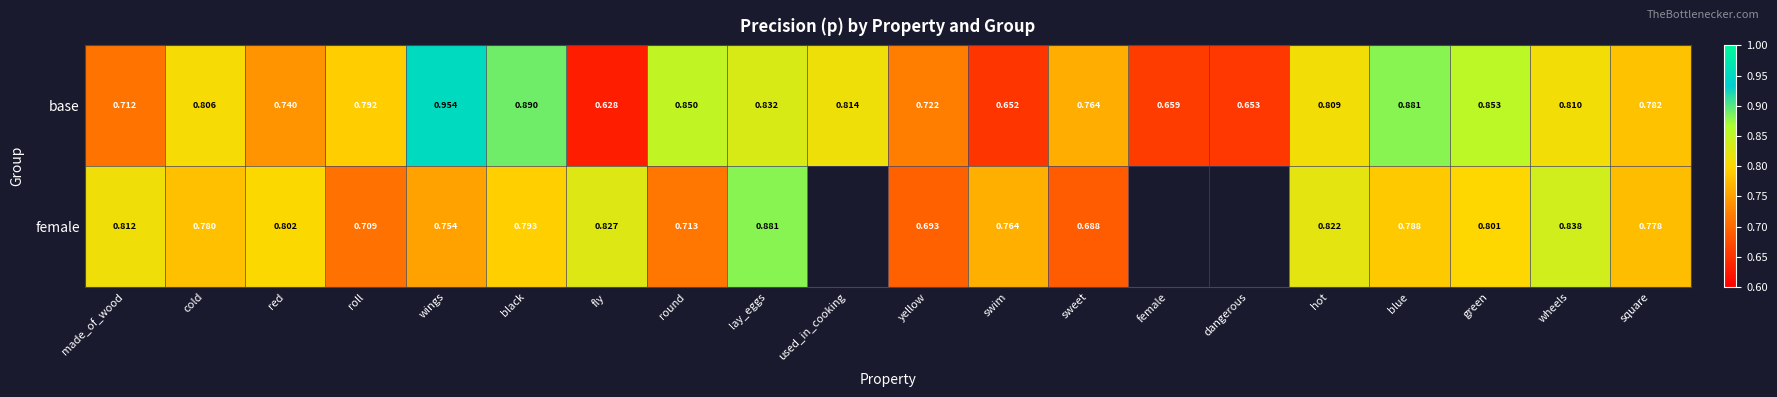

Where is base nearest to the value 0?

fly